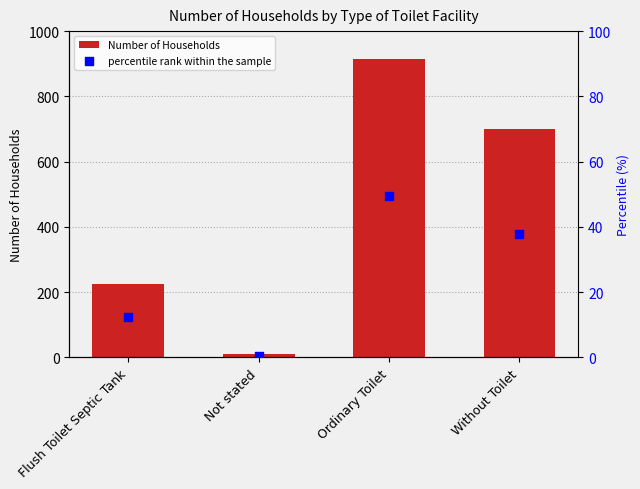

Which series has the widest spread of Y values?

Number of Households